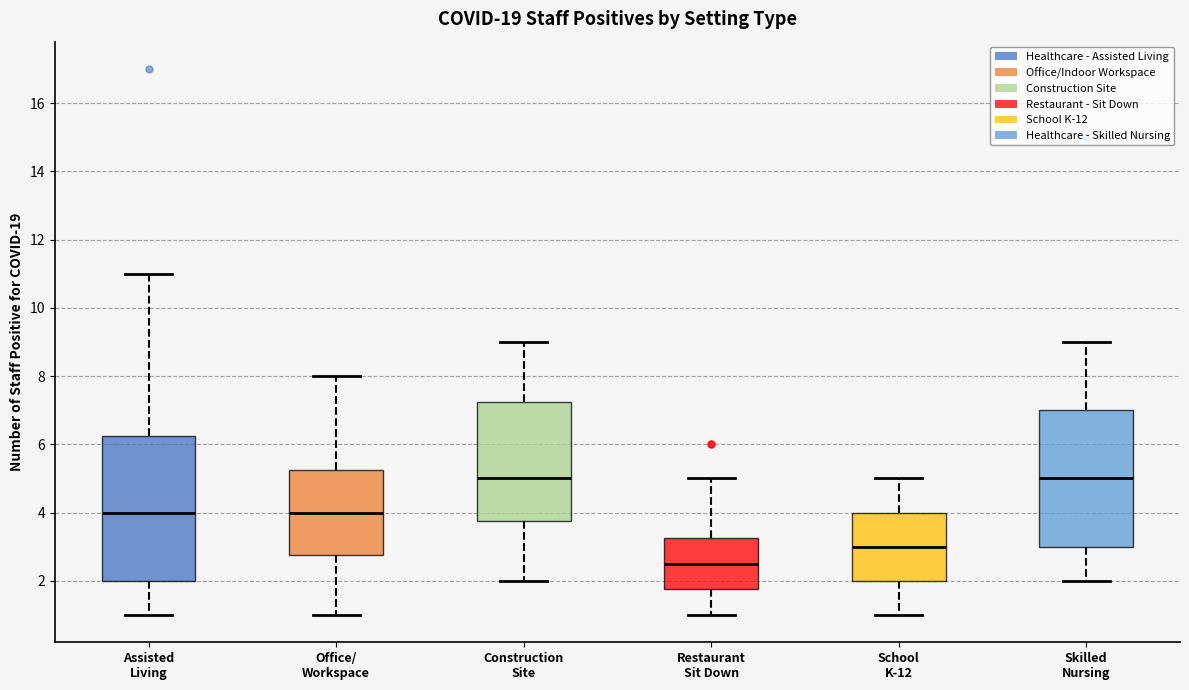

Which box is the tallest, from its lower edge to its upper edge?

Assisted Living